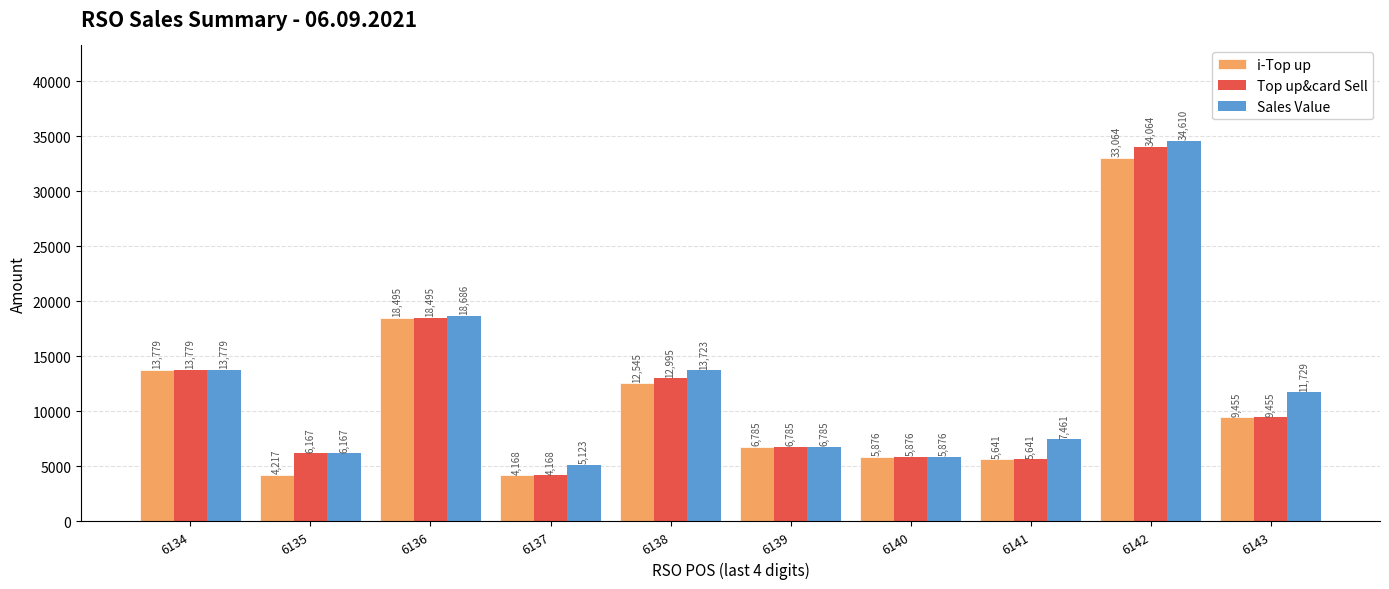

How many categories are shown in the chart?

10